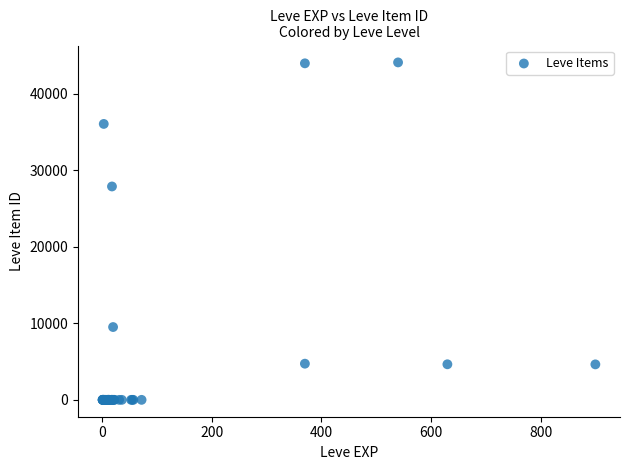

What Y value in the scatter plot is closest to 22048?

27884